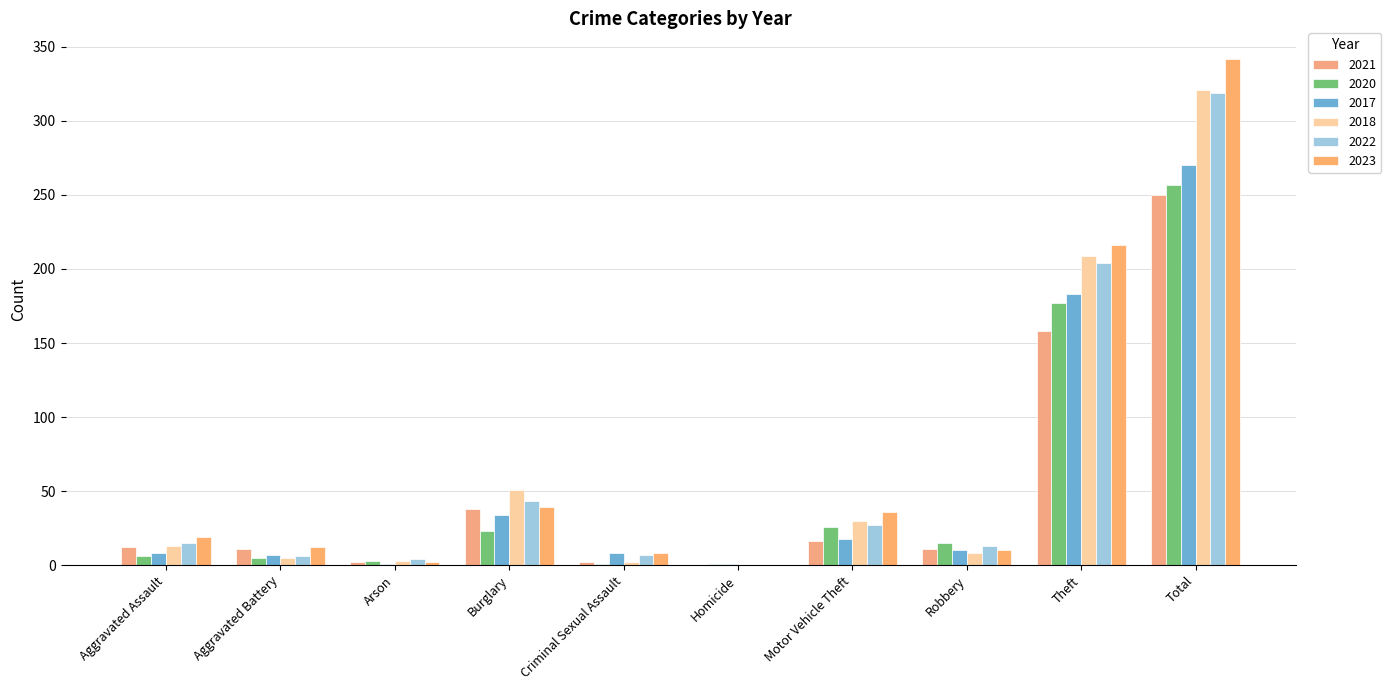

What is the total value across all series at Criminal Sexual Assault?

28